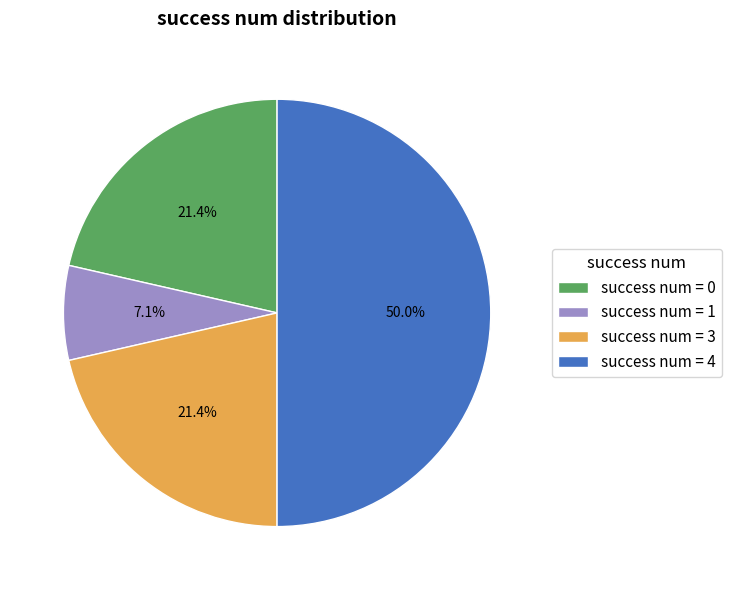

Which category has the smallest portion of the pie?

success num = 1